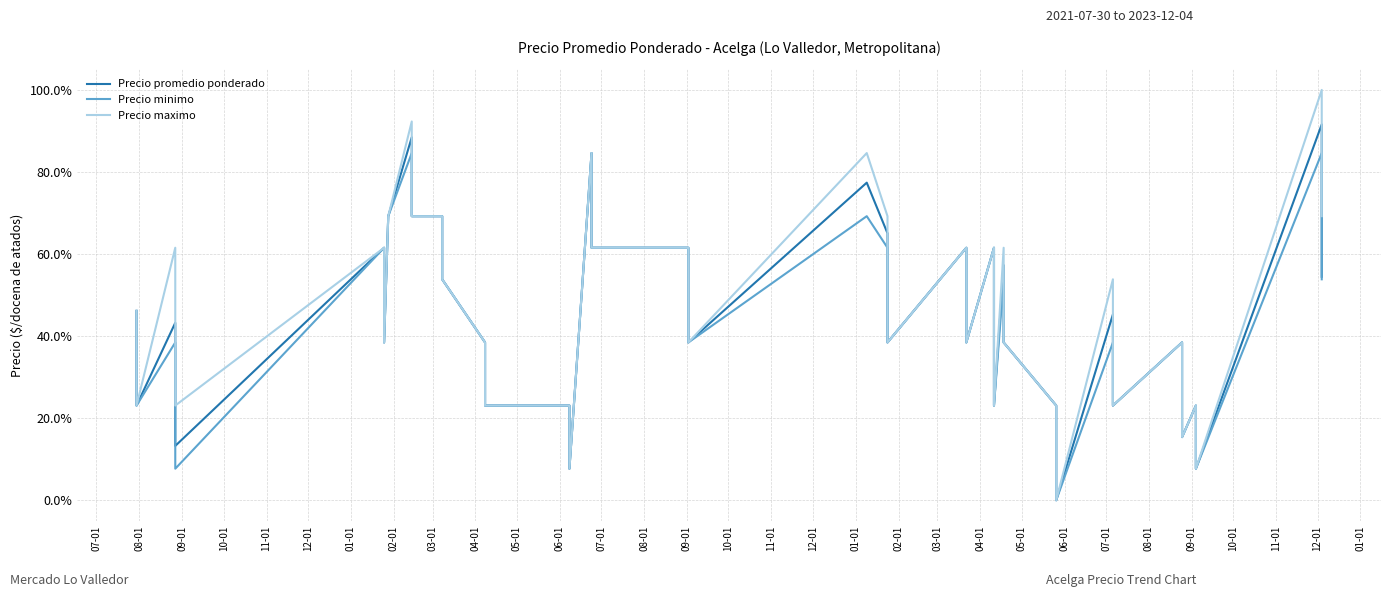

What is the label of the 3rd point from the left?

09-01